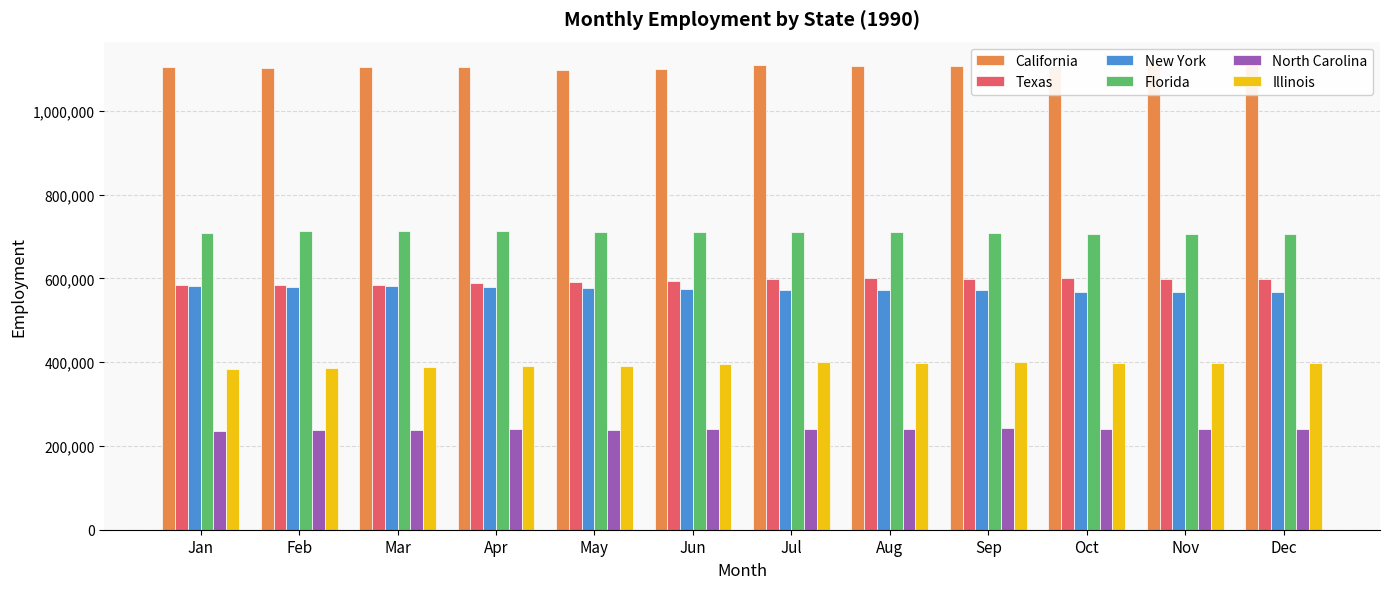

Count the number of data series in this chart.

6